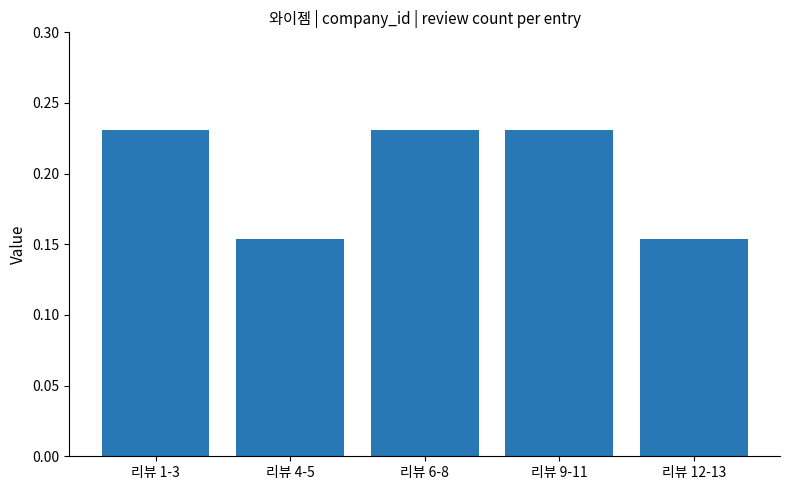

Between 리뷰 6-8 and 리뷰 12-13, which is larger?

리뷰 6-8